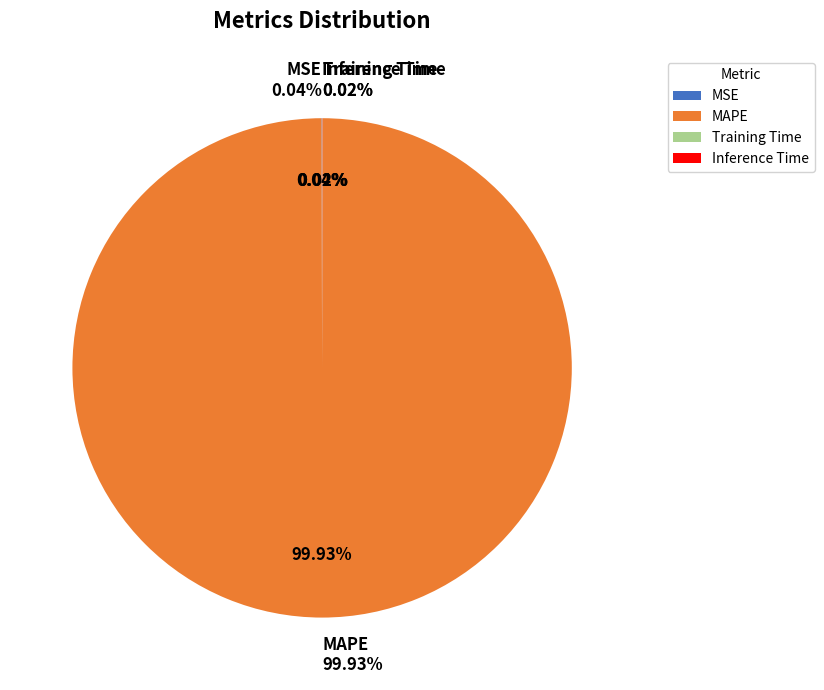

Rank the categories by value from lowest to highest.

Inference Time, Training Time, MSE, MAPE